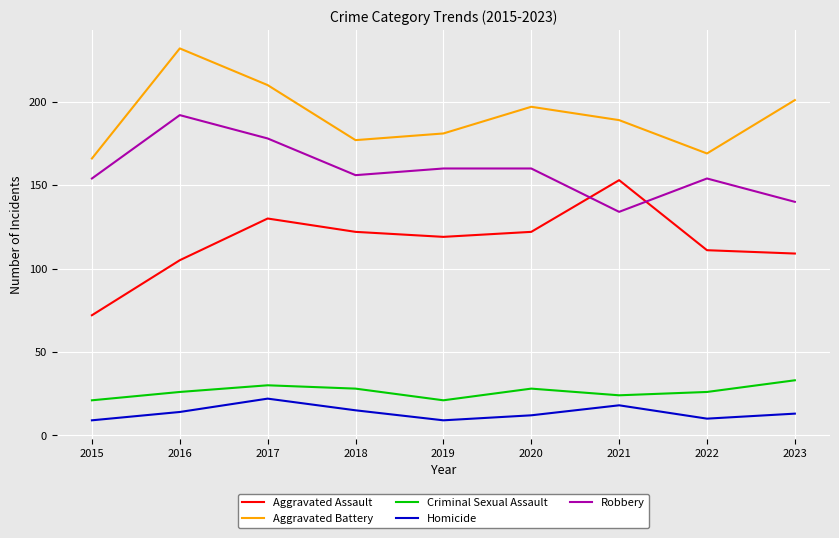

What is the maximum value for Aggravated Battery?

232